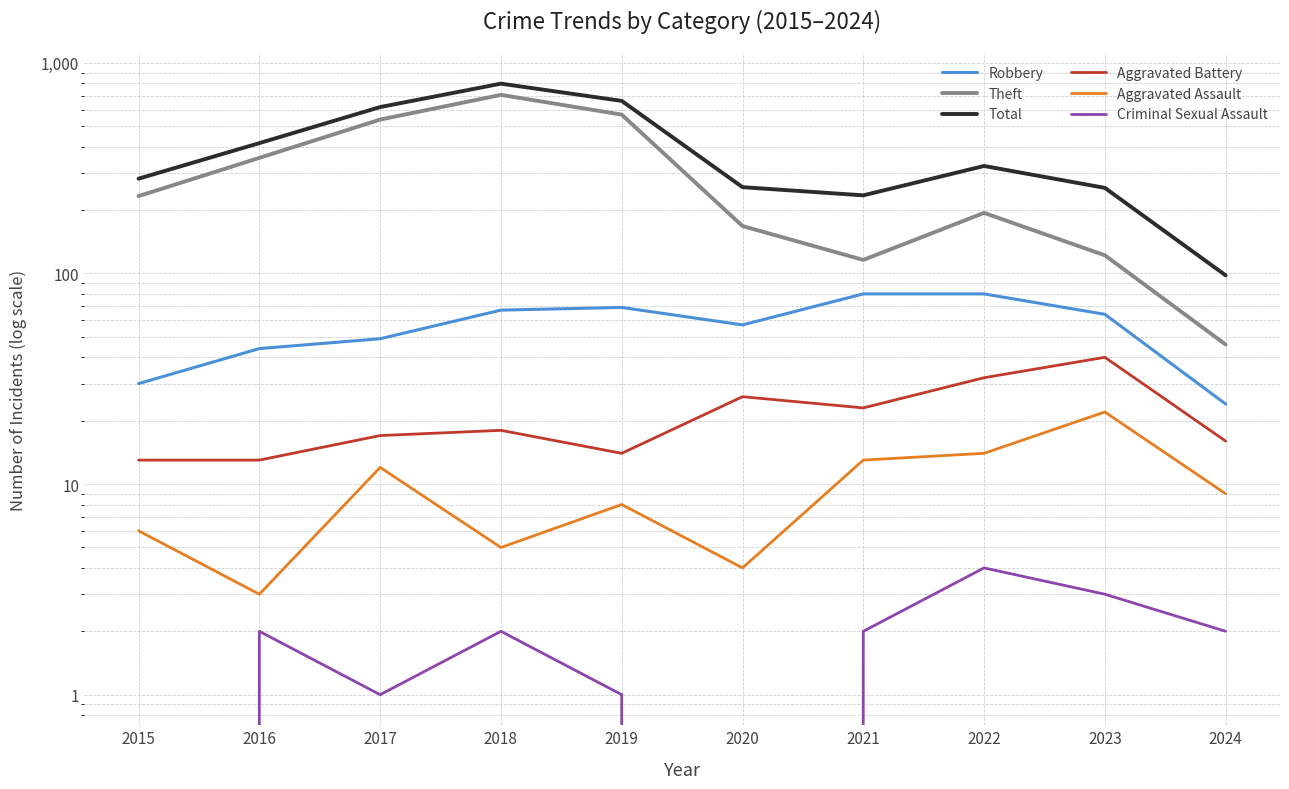

Which series changed the most between 2019 and 2024?

Total